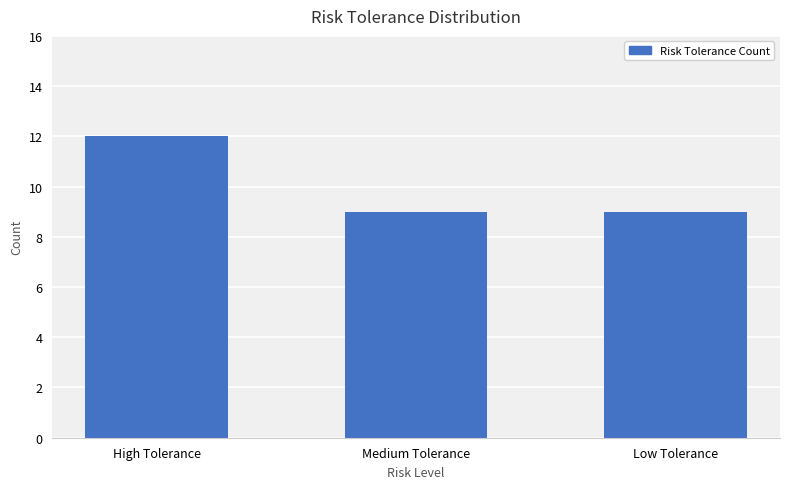

Reading left to right, transcribe all the data shown in this chart.

12	9	9